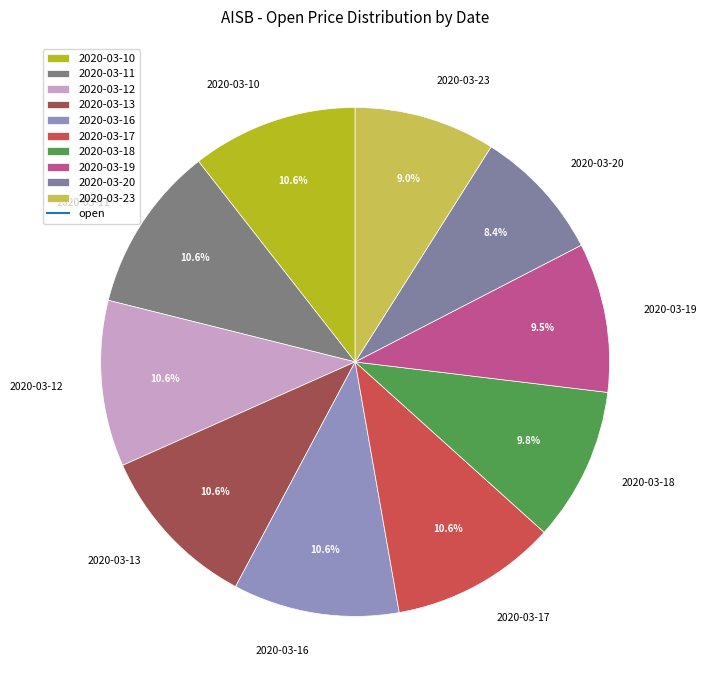

True or false: 2020-03-20 accounts for 8% of the total.

True